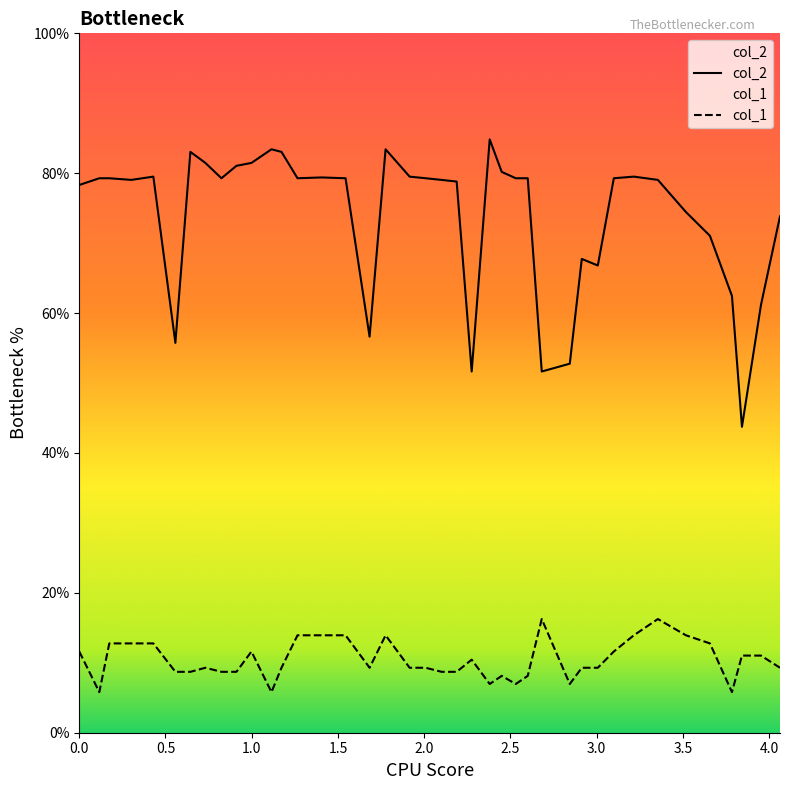

What is the difference between the maximum and minimum values in the col_2 series?

41.1